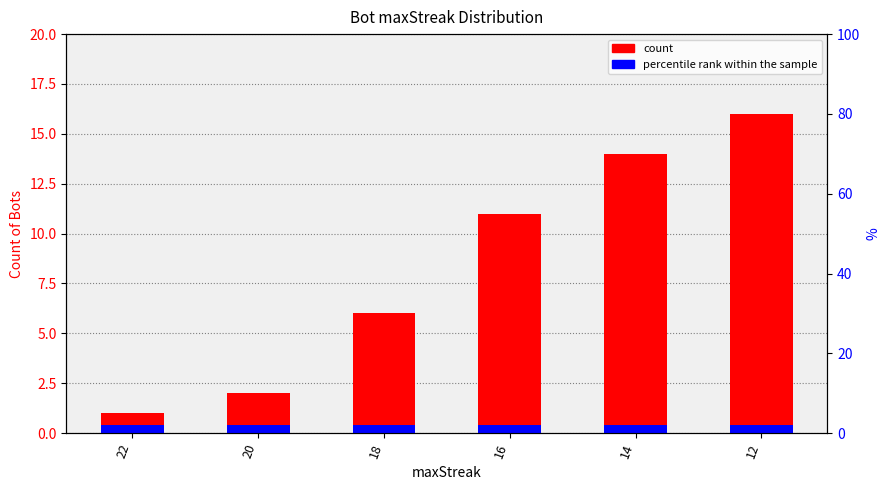

What is the average value of the percentile rank within the sample series?

0.4